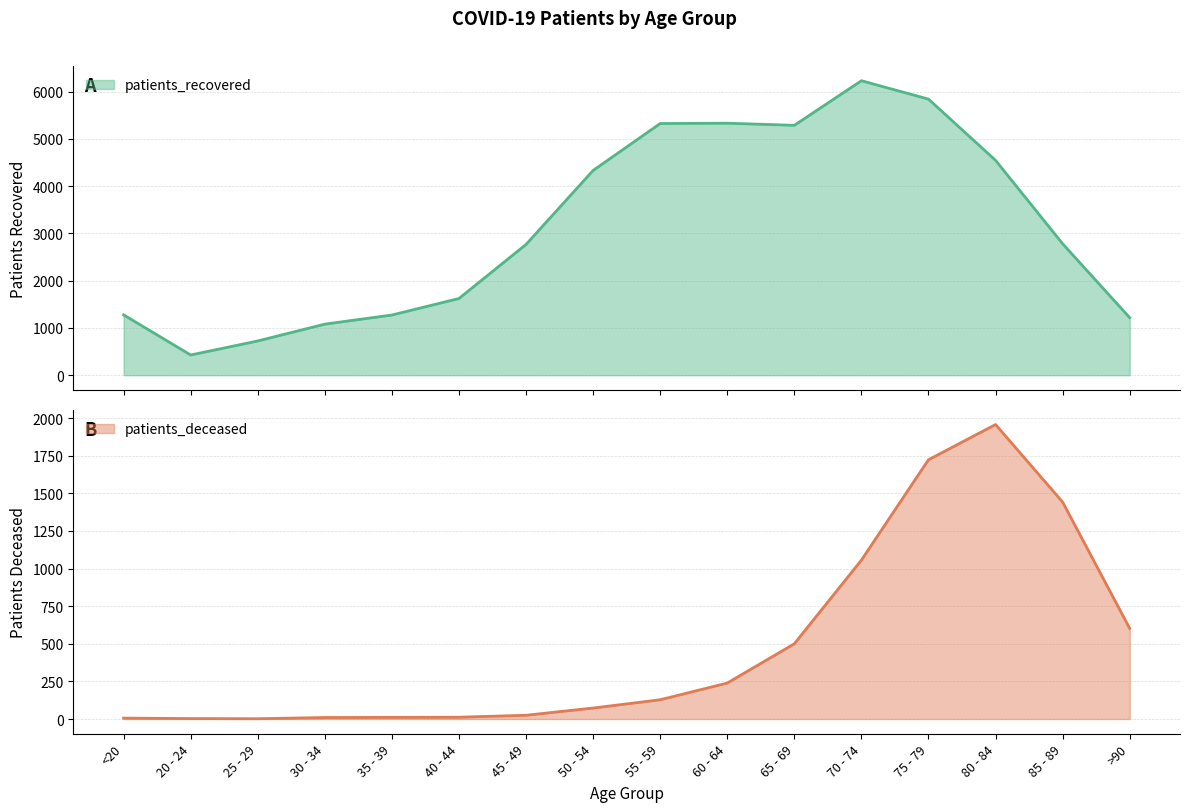

True or false: patients_recovered and patients_deceased intersect in this chart.

False